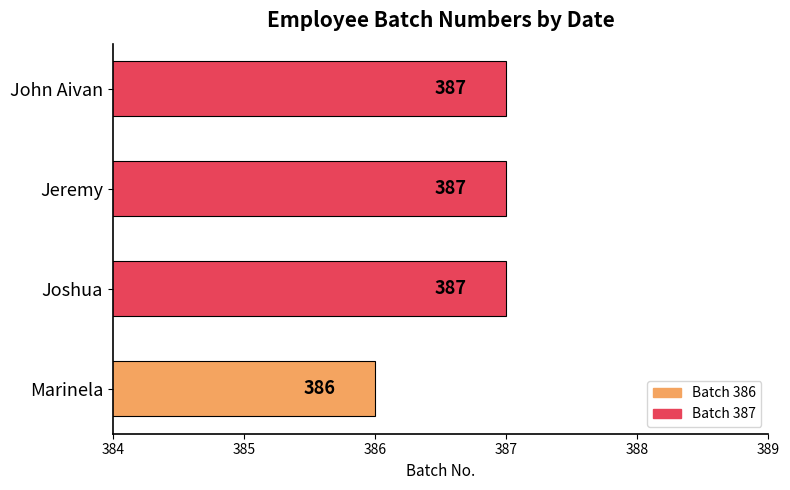

What is the approximate value at Jeremy?

387